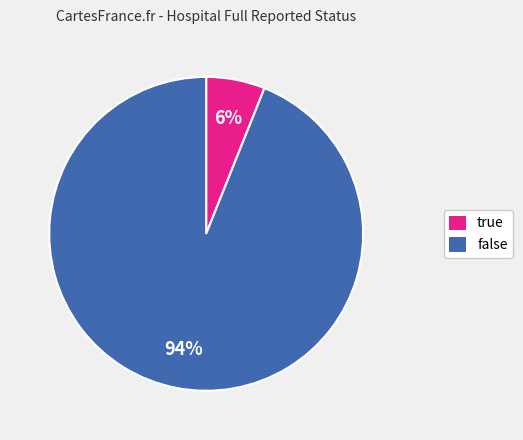

What is the smallest slice in the pie chart?

true